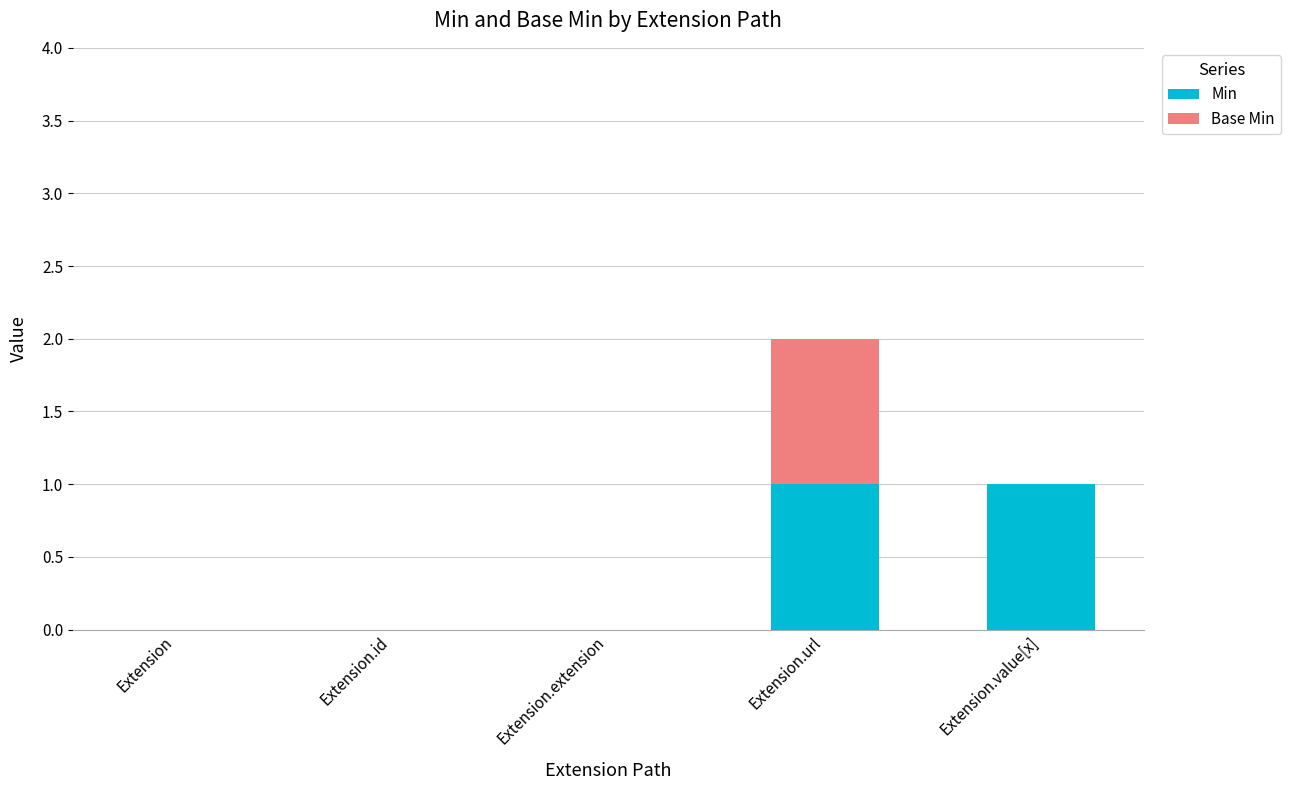

Are the bars horizontal?

No